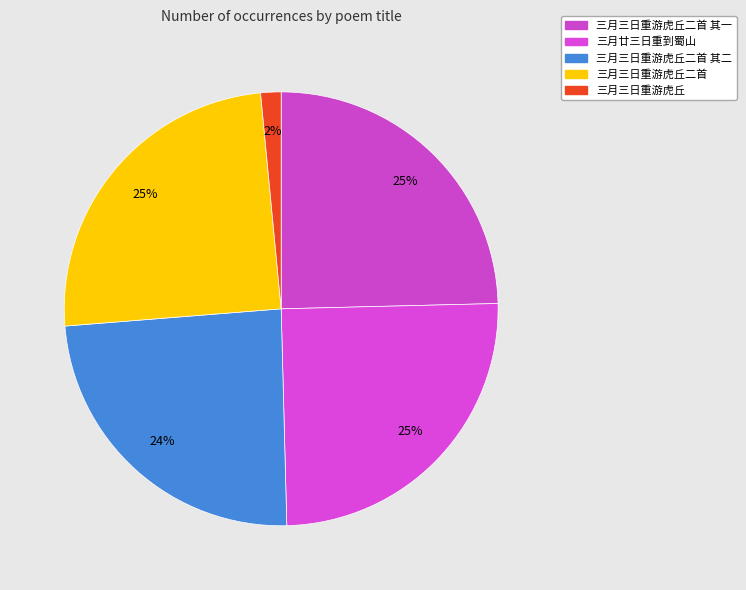

Count the number of slices in the pie.

5